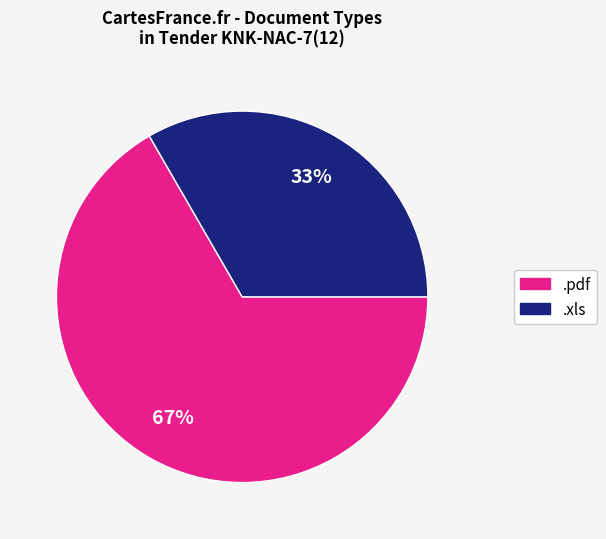

The .pdf slice represents 73% of the pie. True or false?

False